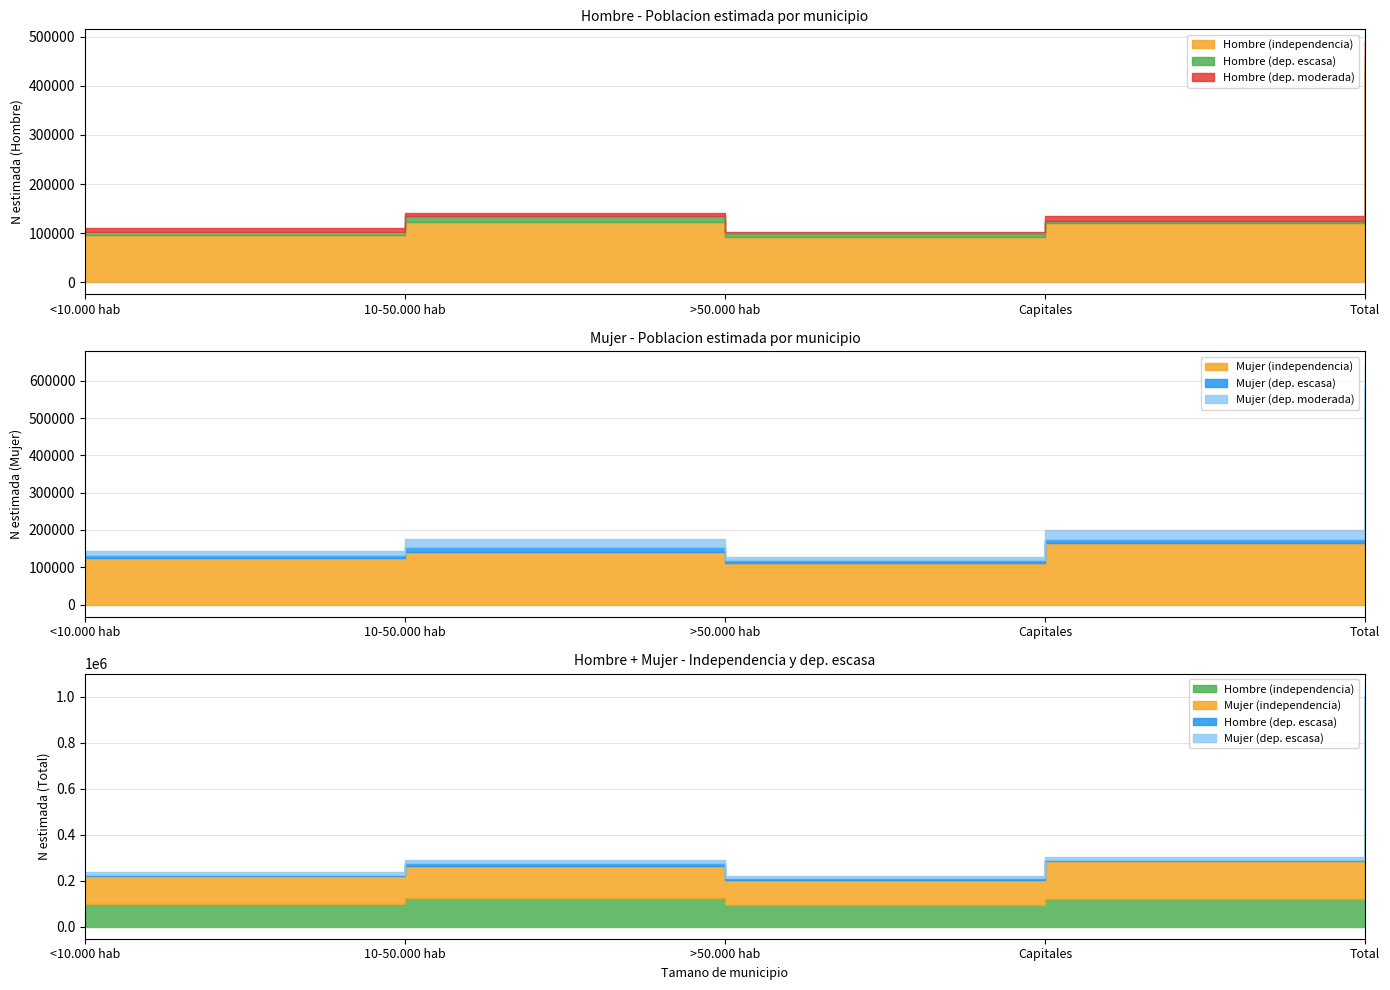

What is the difference between the maximum and minimum values in the Mujer (dep. escasa) series?

37286